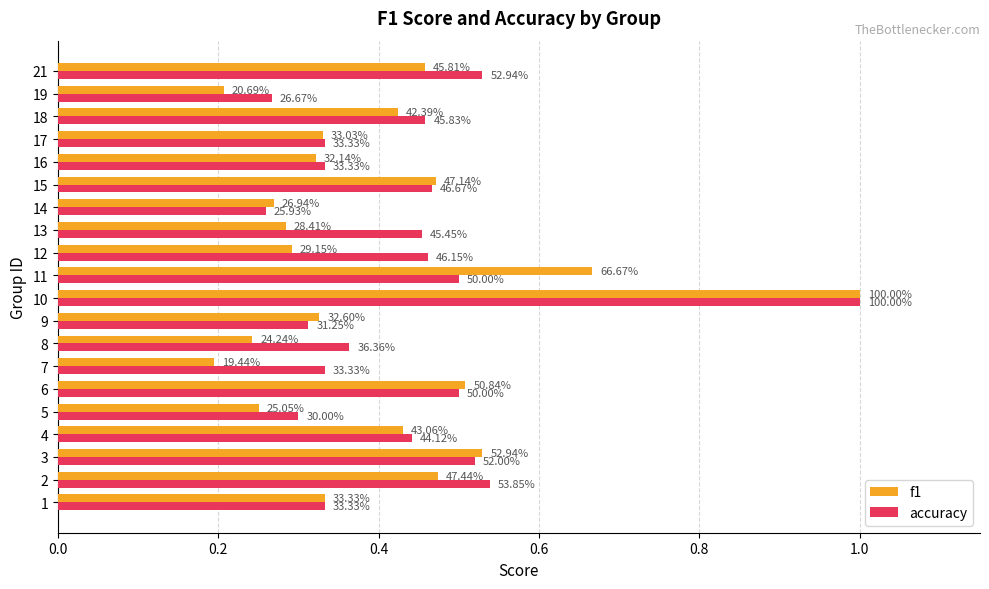

What are all the series names shown in the legend?

f1, accuracy